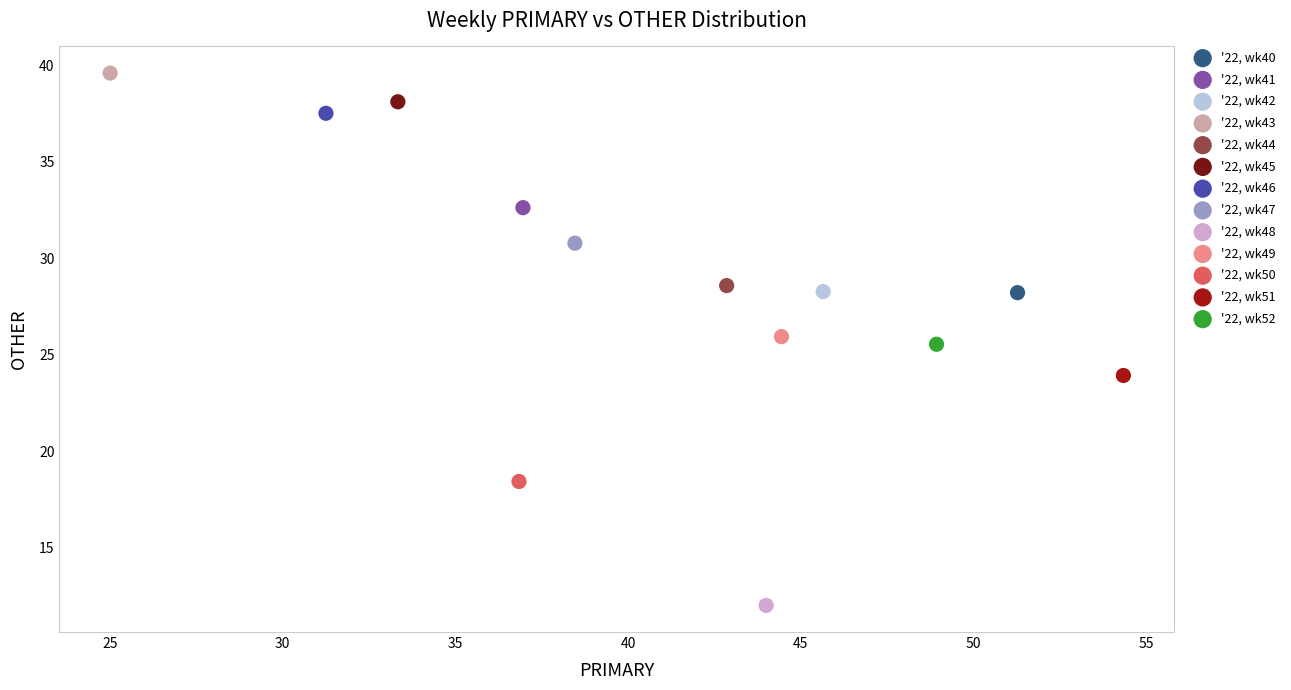

Which series reaches the maximum Y coordinate?

'22, wk43